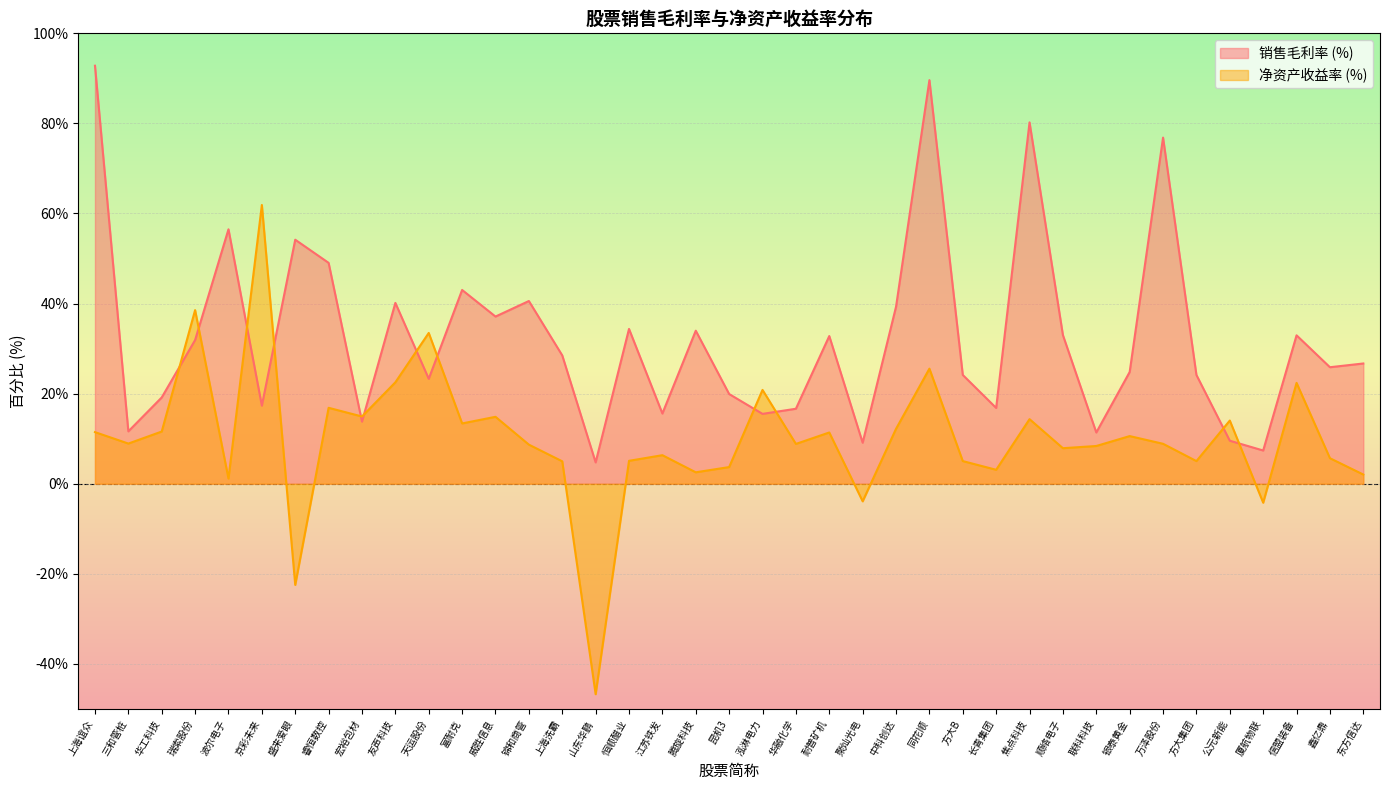

Is it true that 净资产收益率 (%) equals 2.4 at 联科科技?

False